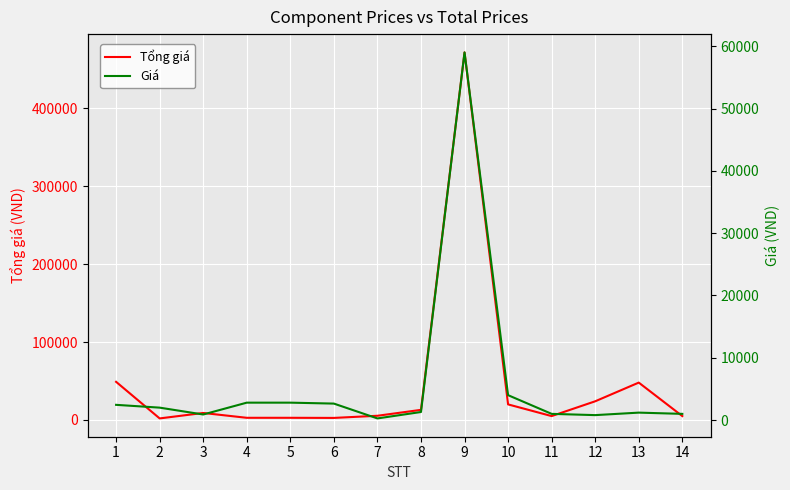

True or false: Tổng giá and Giá cross at least once.

False